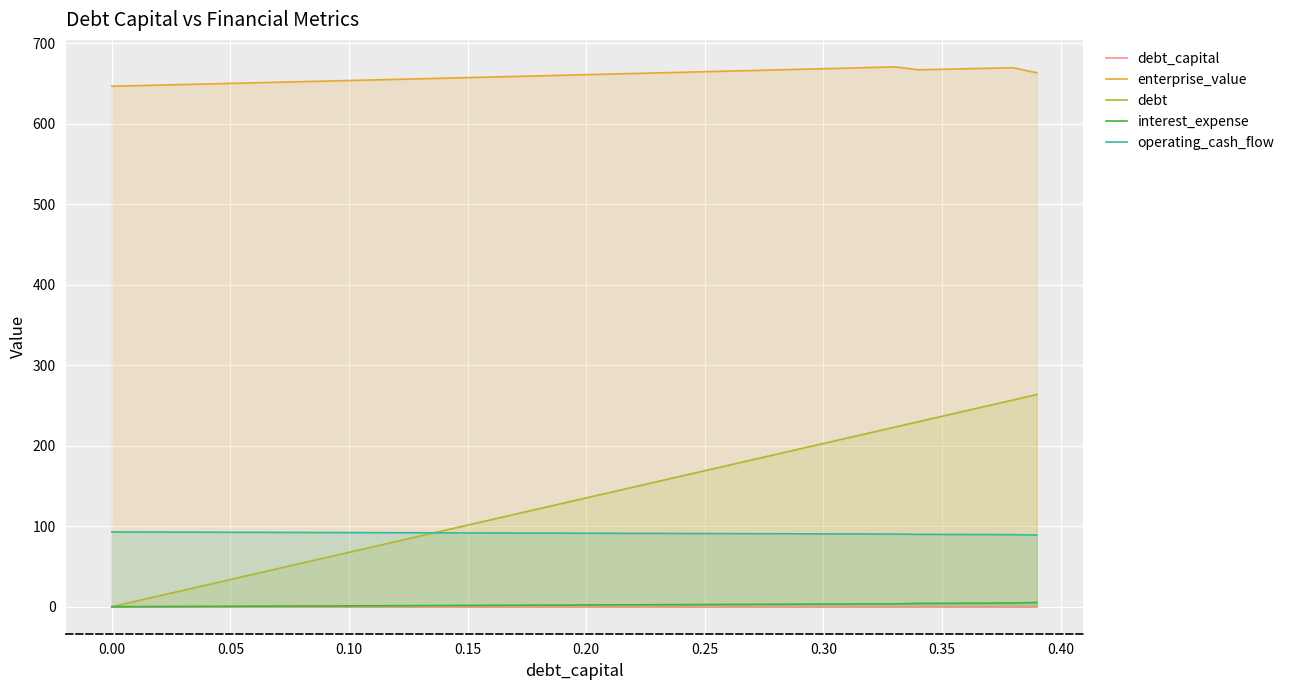

What is the total value across all series at 0.10?

814.2